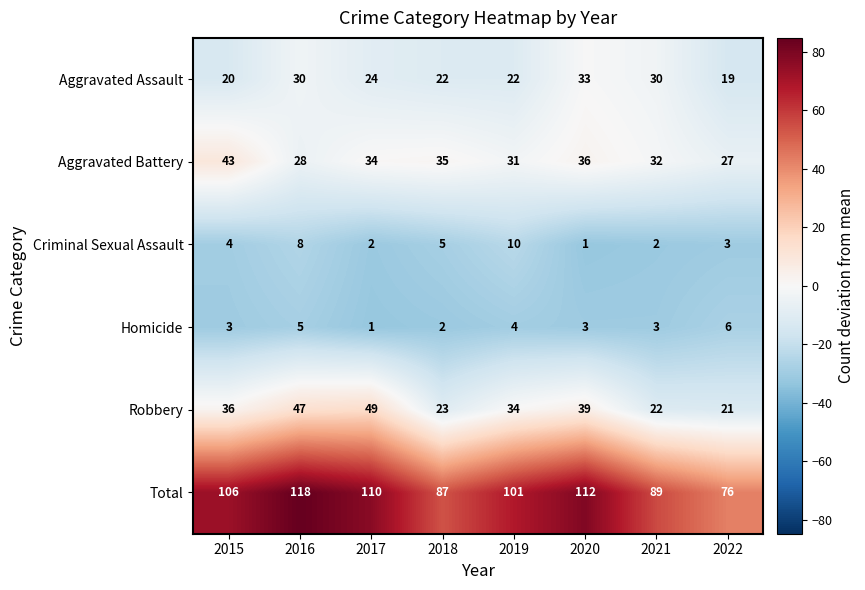

How many Aggravated Assault values are between 22 and 30?

5